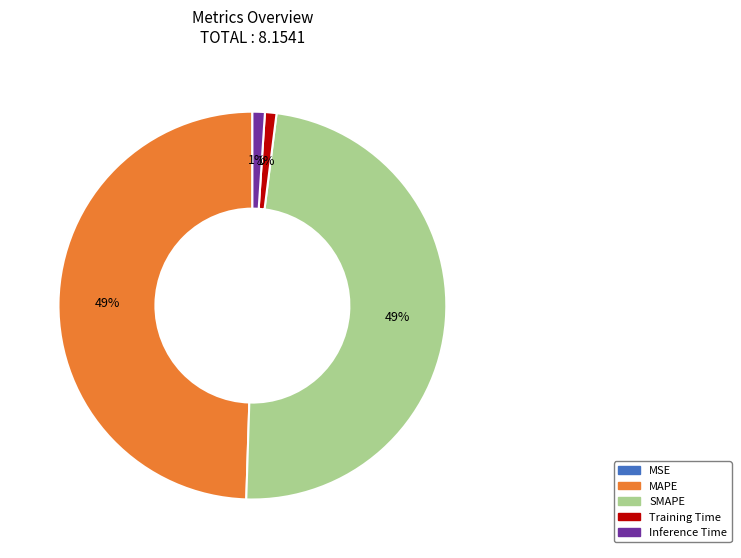

To the nearest percent, what is the average slice percentage?

20%